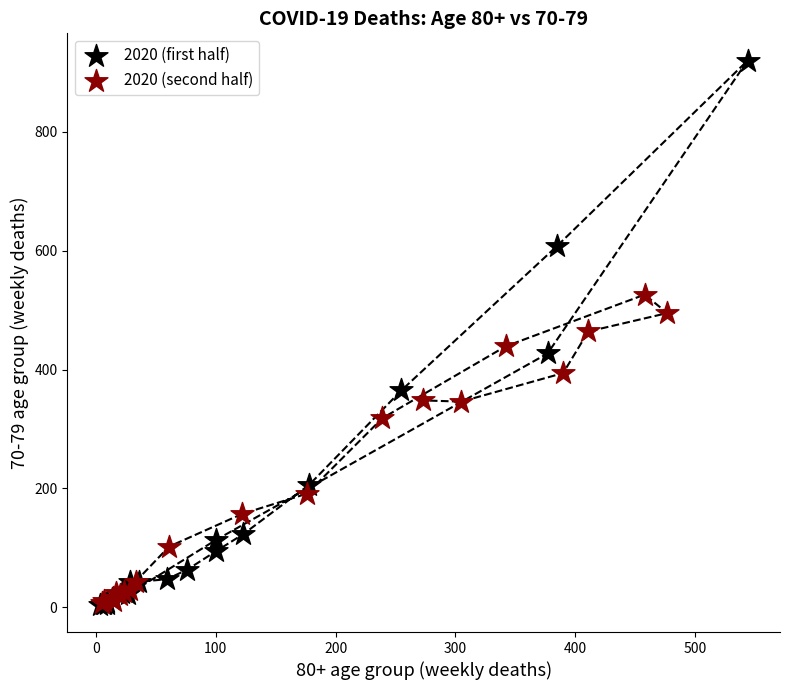

What are all the series names shown in the legend?

2020 (first half), 2020 (second half)